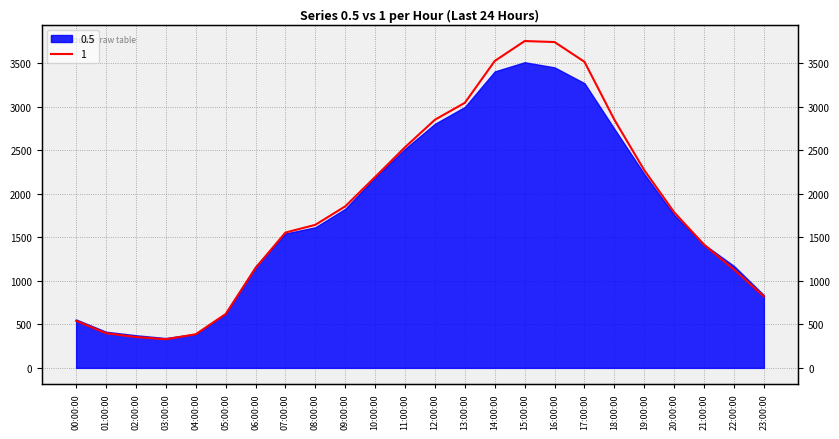

The value at 10:00:00 is 2192.0. True or false?

True